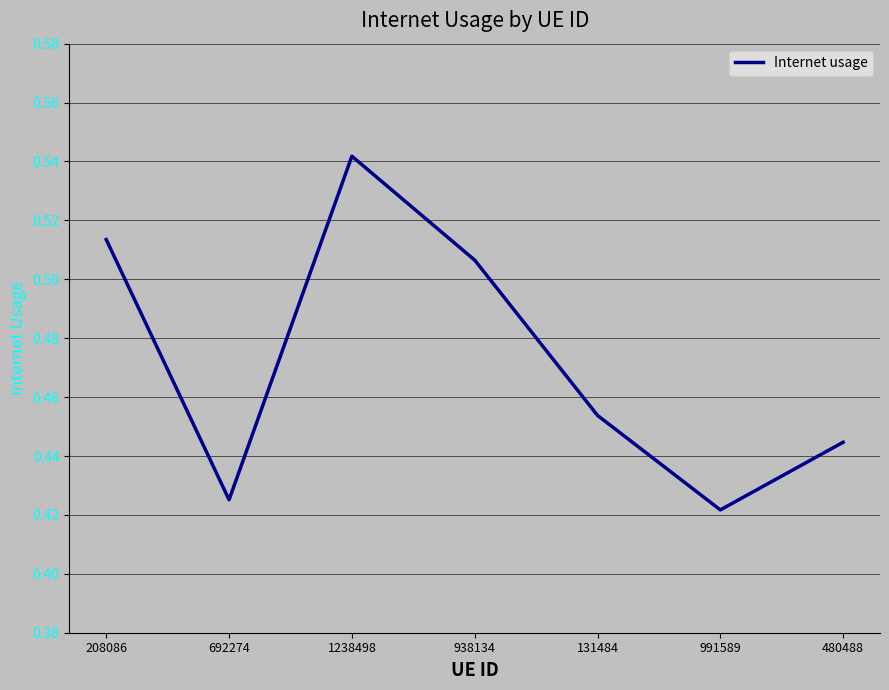

How many distinct data groups are displayed?

1